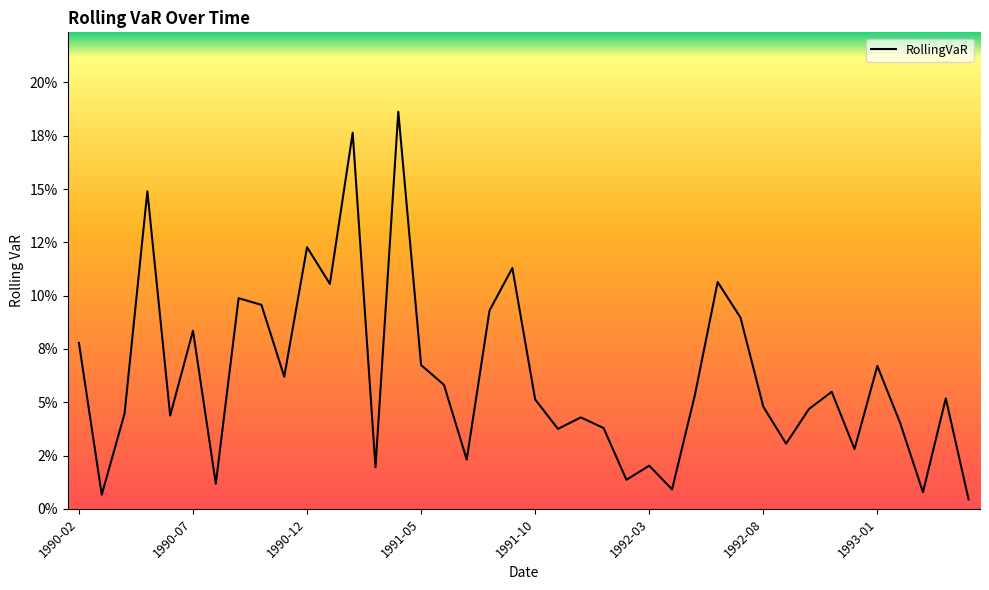

At which category does the chart reach its minimum across all series?

1993-05